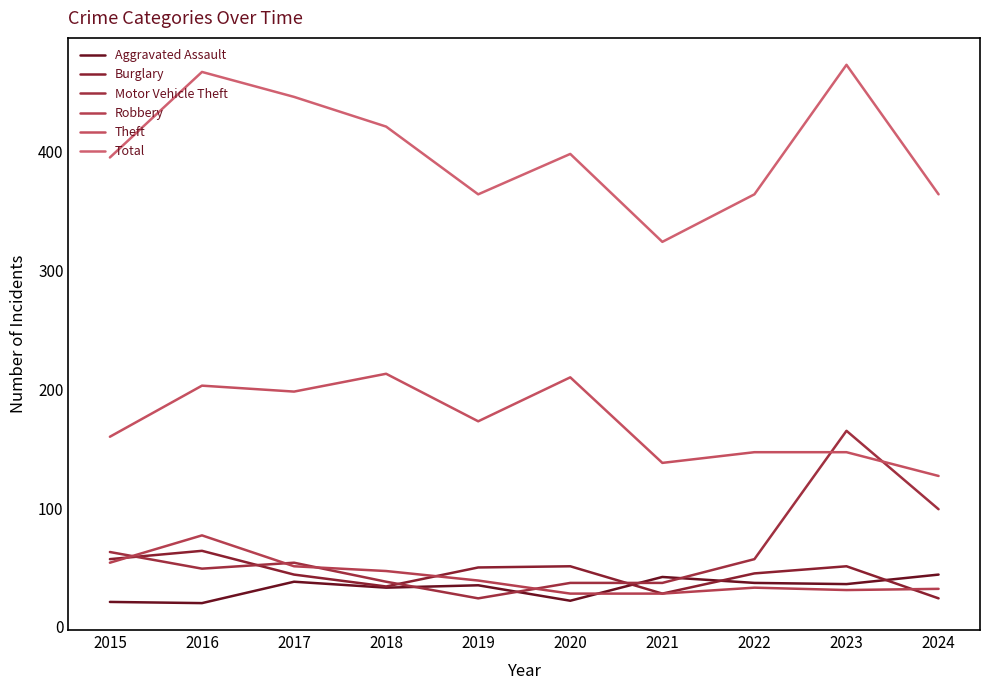

Which category has the lowest value in the Burglary series?

2024